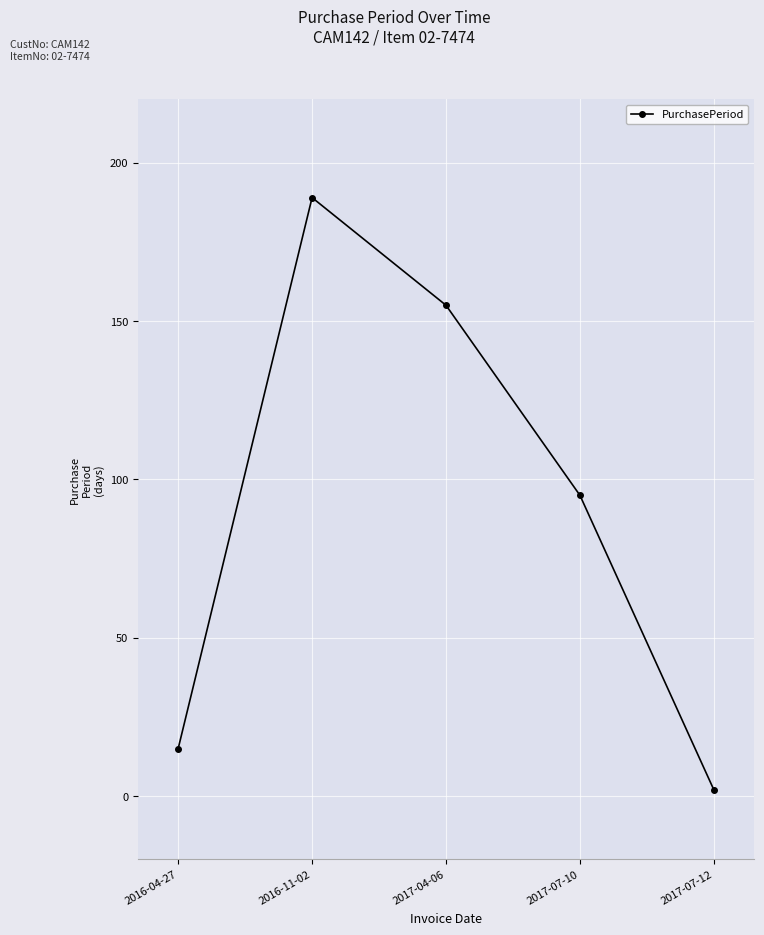

Read the value at 2017-07-12.

2